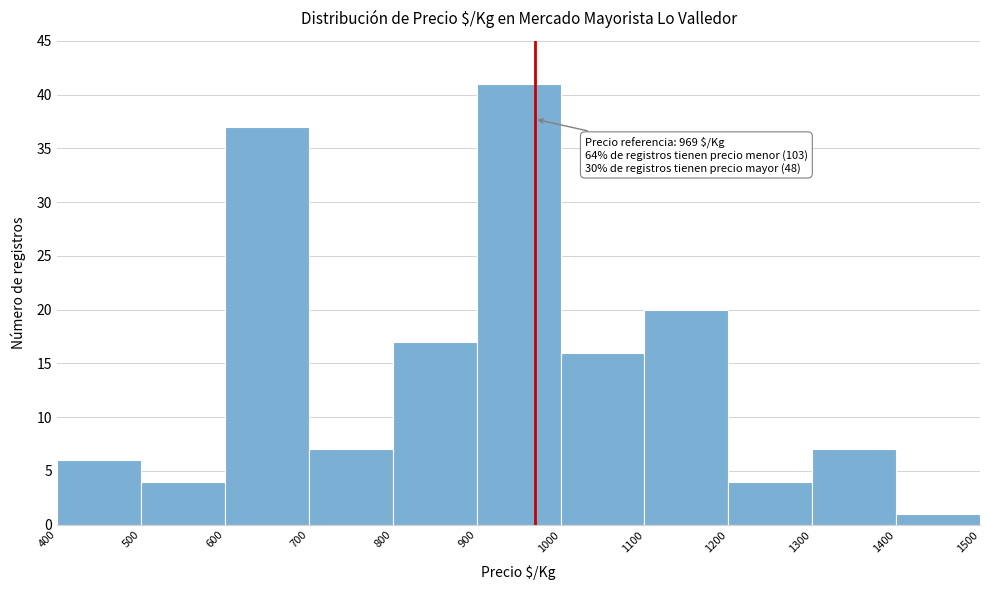

Over which range of the x-axis is the bar tallest?

900 to 1000